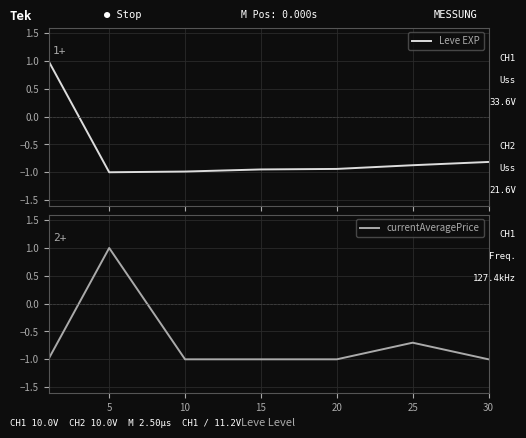

Reading left to right, extract all data points from this chart.

Leve EXP: 1.0	-1.0	-1.0	-0.9	-0.9	-0.9	-0.8
currentAveragePrice: -1.0	1.0	-1.0	-1.0	-1.0	-0.7	-1.0